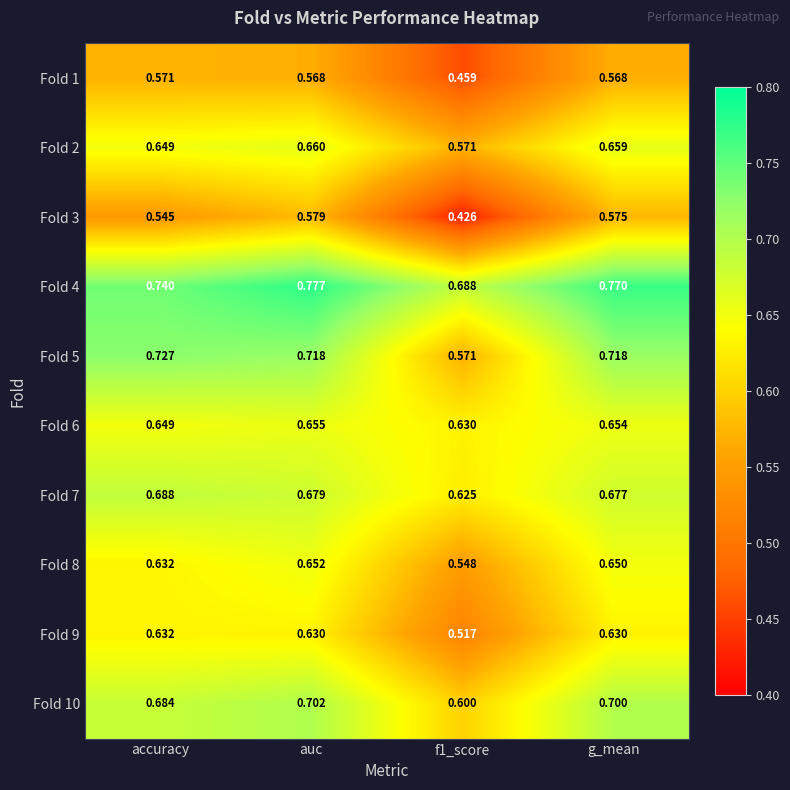

At which label does Fold 4 reach its peak?

auc